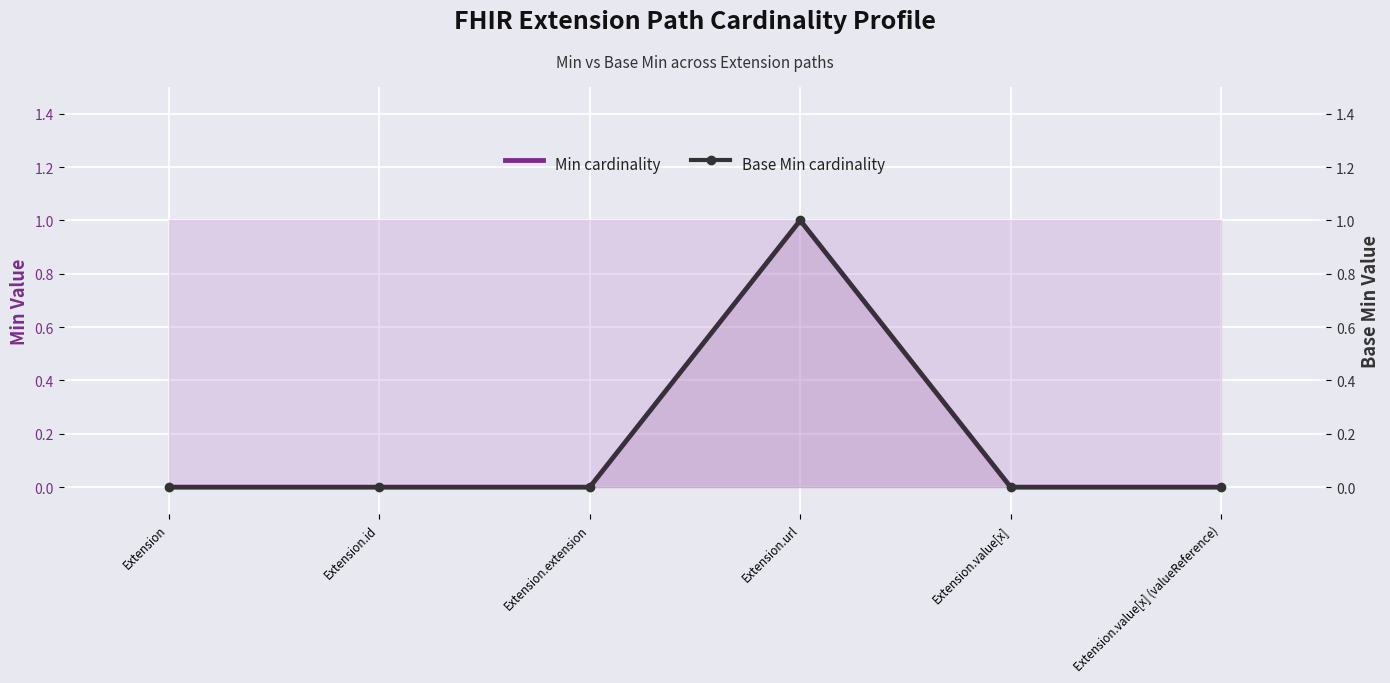

True or false: Min cardinality and Base Min cardinality cross at least once.

False